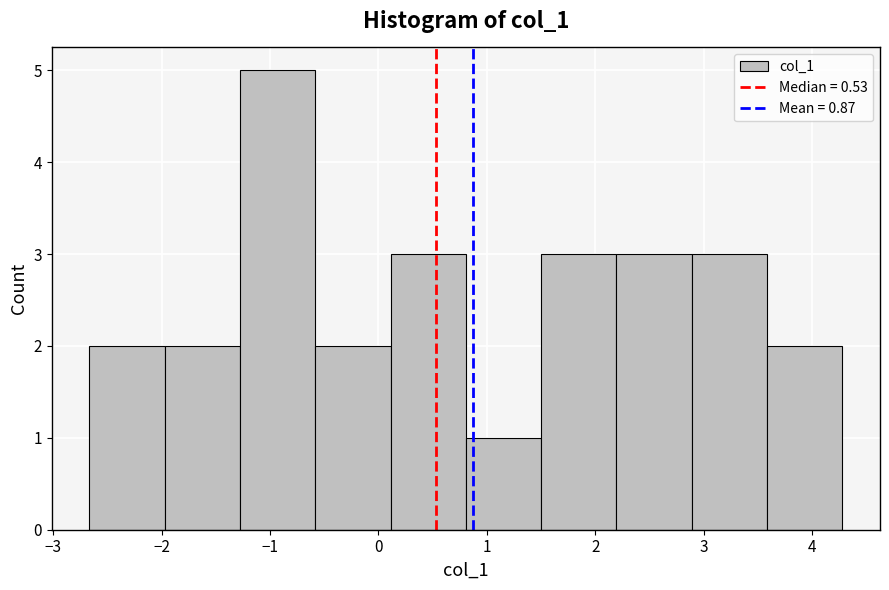

How tall is the bar that spans 0.8 to 1.5 on the x-axis? Neither the bar edges nor the heights are printed on the chart, so give them approximately, as read against the axes.

1